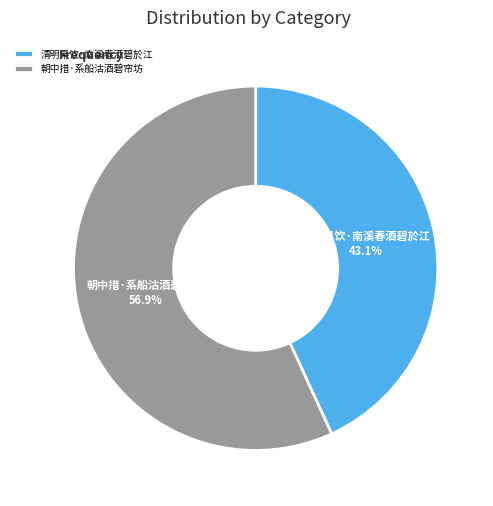

Does 清明杲饮·南溪春酒碧於江 represent more than half of the total?

No